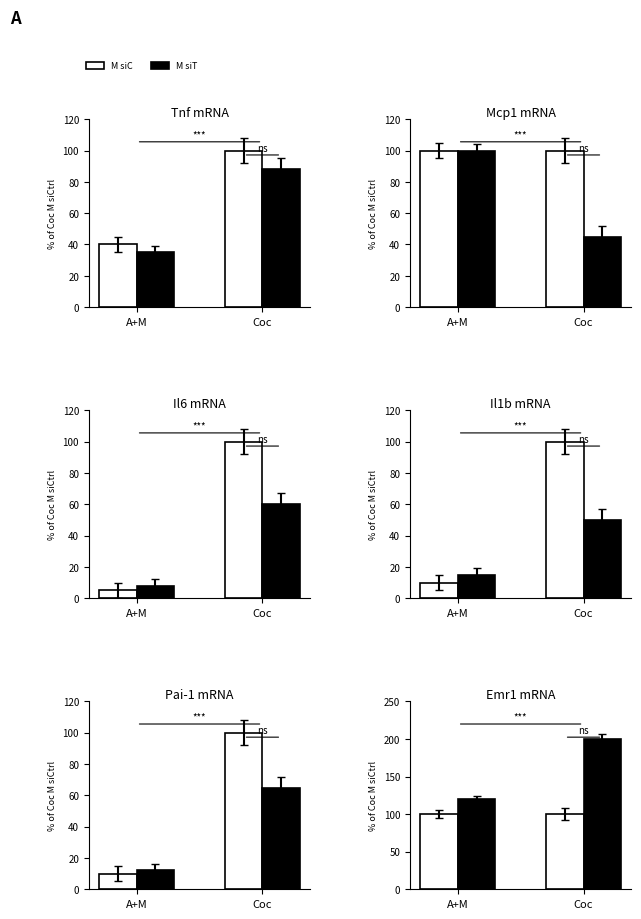

What is the maximum value for M siC?

100